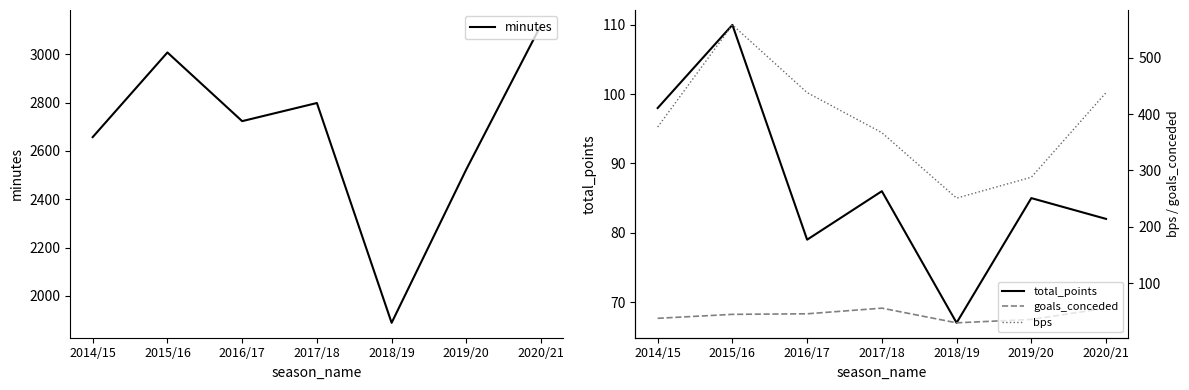

At which category does the chart reach its peak across all series?

2020/21